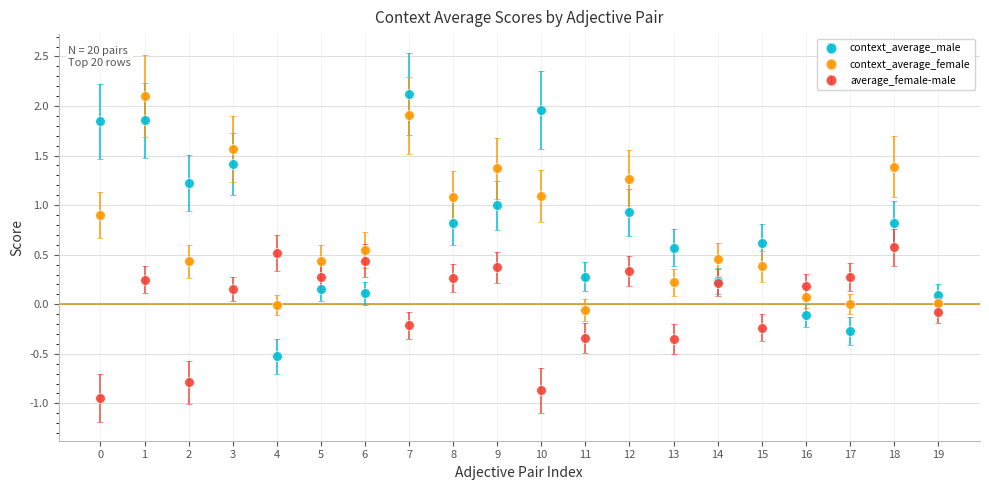

True or false: context_average_female and context_average_male cross at least once.

True